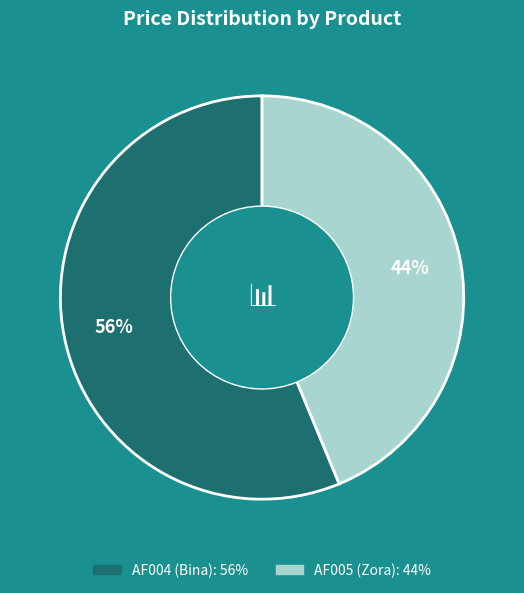

To the nearest percent, what is the average slice percentage?

50%